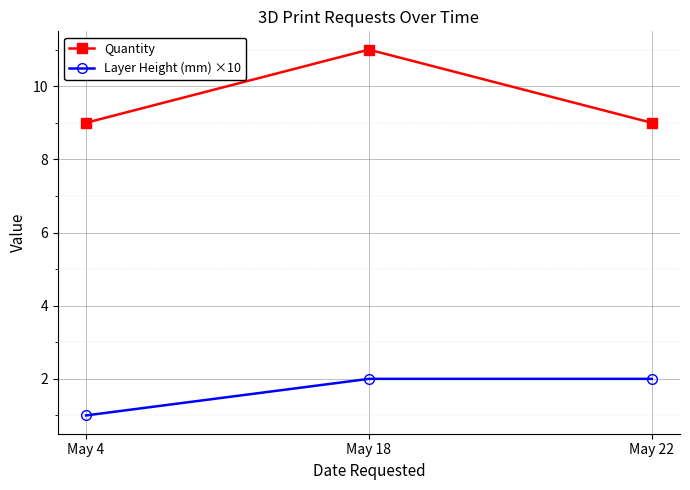

List the series in order of their peak value, lowest first.

Layer Height (mm) ×10, Quantity